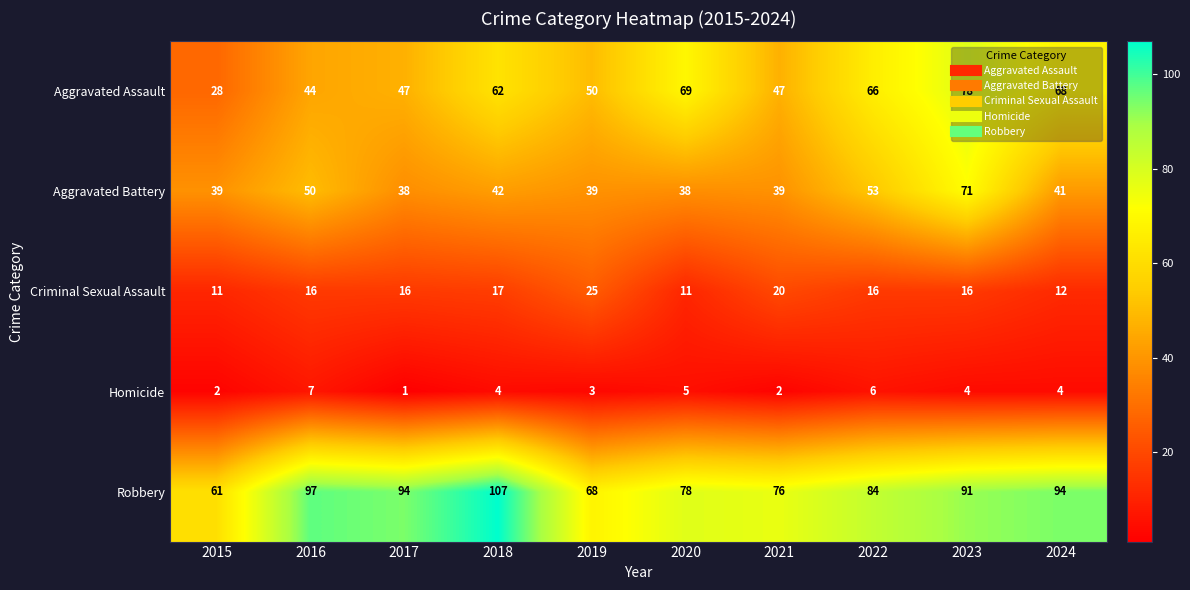

What is the difference between the maximum and minimum values in the Robbery series?

46